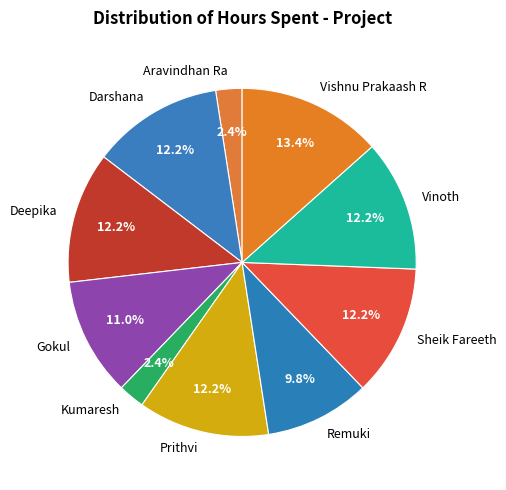

Is there a majority slice in this chart?

No